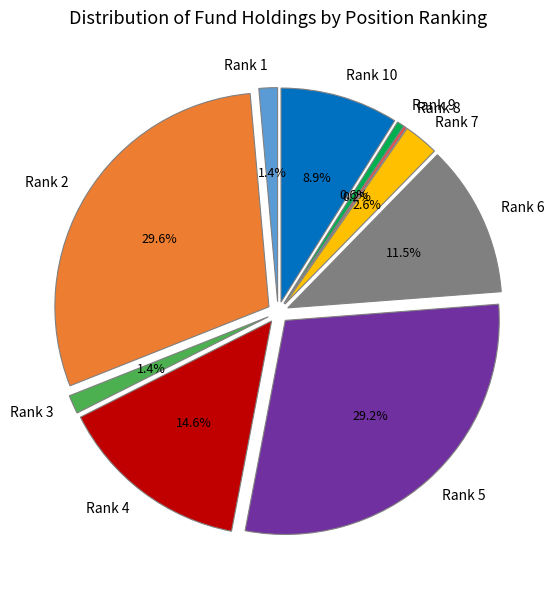

Is there a majority slice in this chart?

No